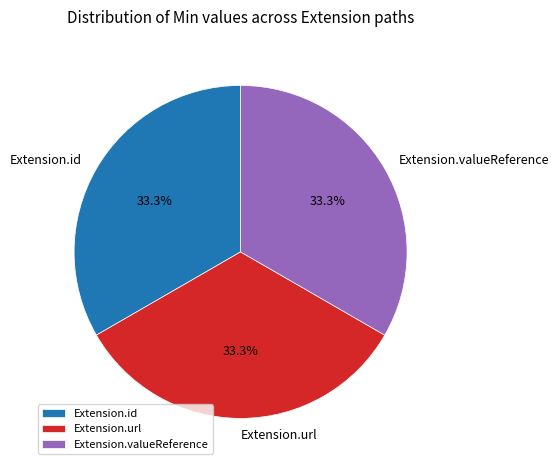

How many segments does this pie chart have?

3